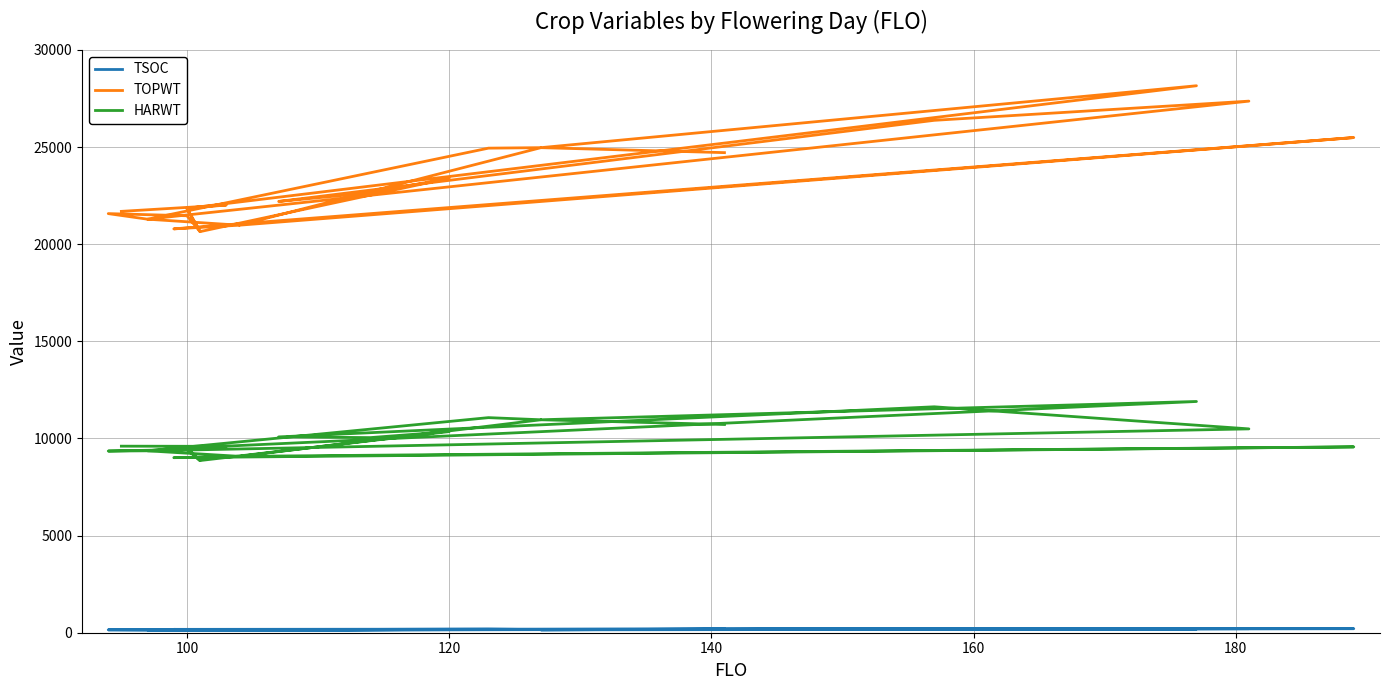

True or false: TSOC and TOPWT intersect in this chart.

False